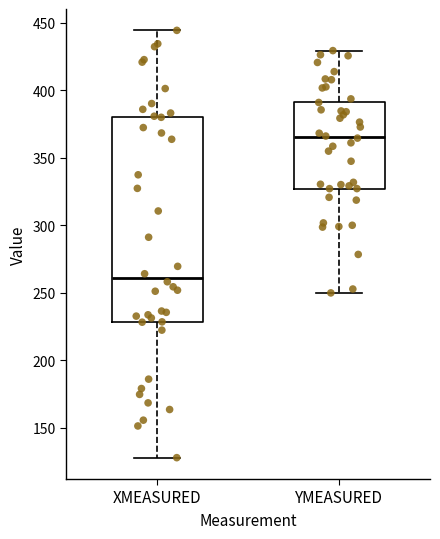

Which box's median line is the highest?

YMEASURED